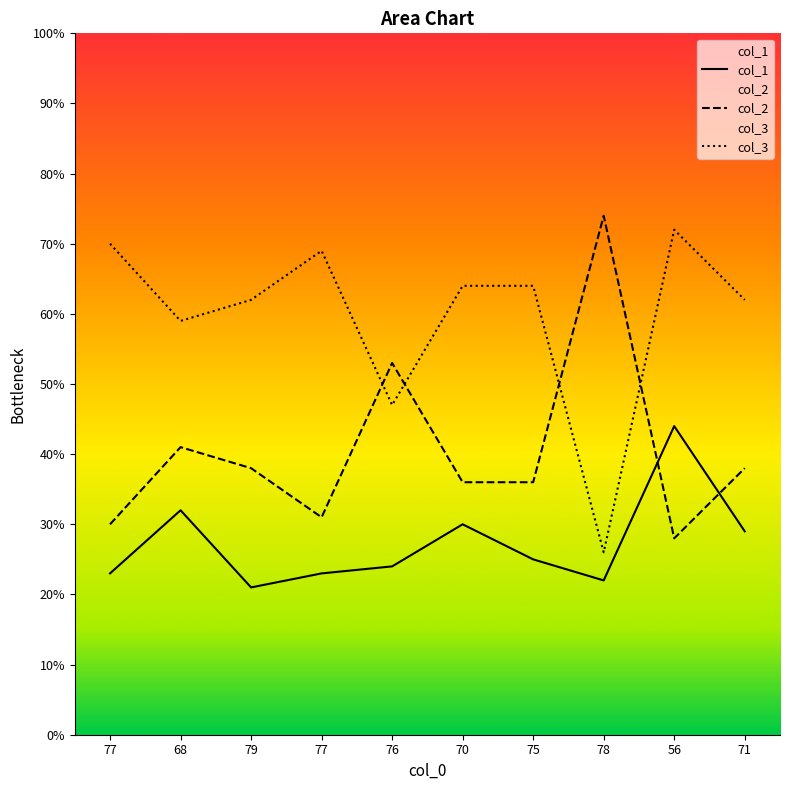

What is the average value of the col_3 series?

60